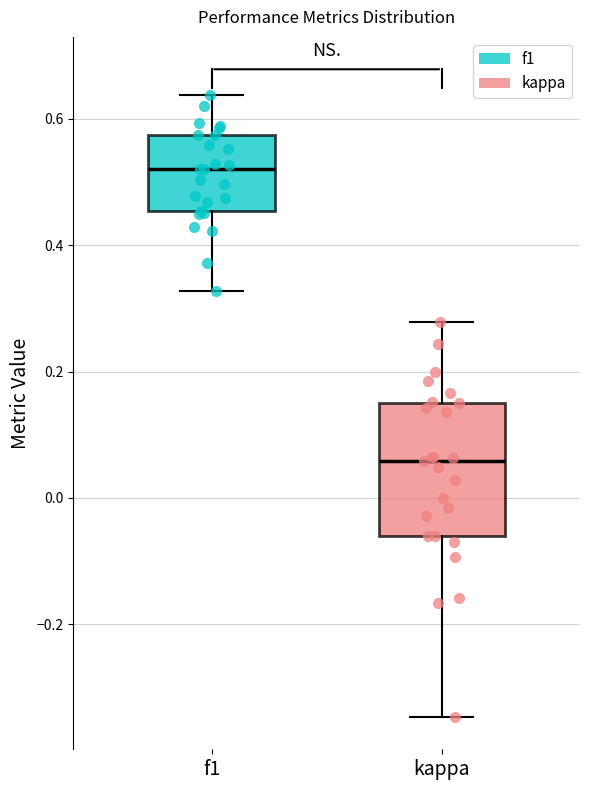

Reading left to right, transcribe this box plot: for each box, give where its median line is, the range the box spans, and where its two whiskers end, as read against the y-axis. The values are not printed on the chart, so give them approximately, as read against the axis.

f1: median 0.52, box 0.46 to 0.58, whiskers 0.32 to 0.64
kappa: median 0.06, box -0.06 to 0.16, whiskers -0.34 to 0.28